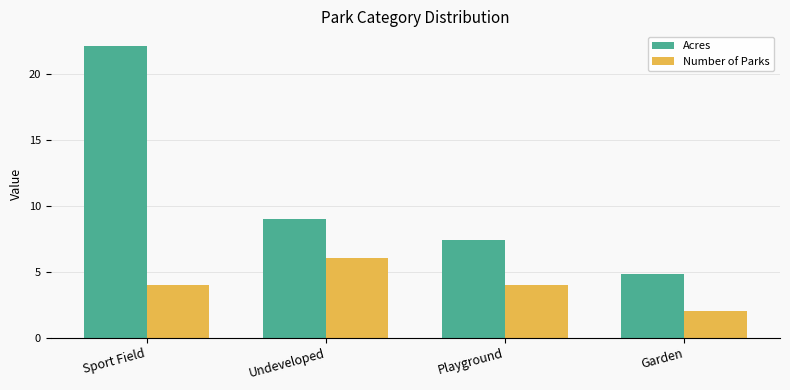

What is the label of the 3rd bar from the right?

Undeveloped